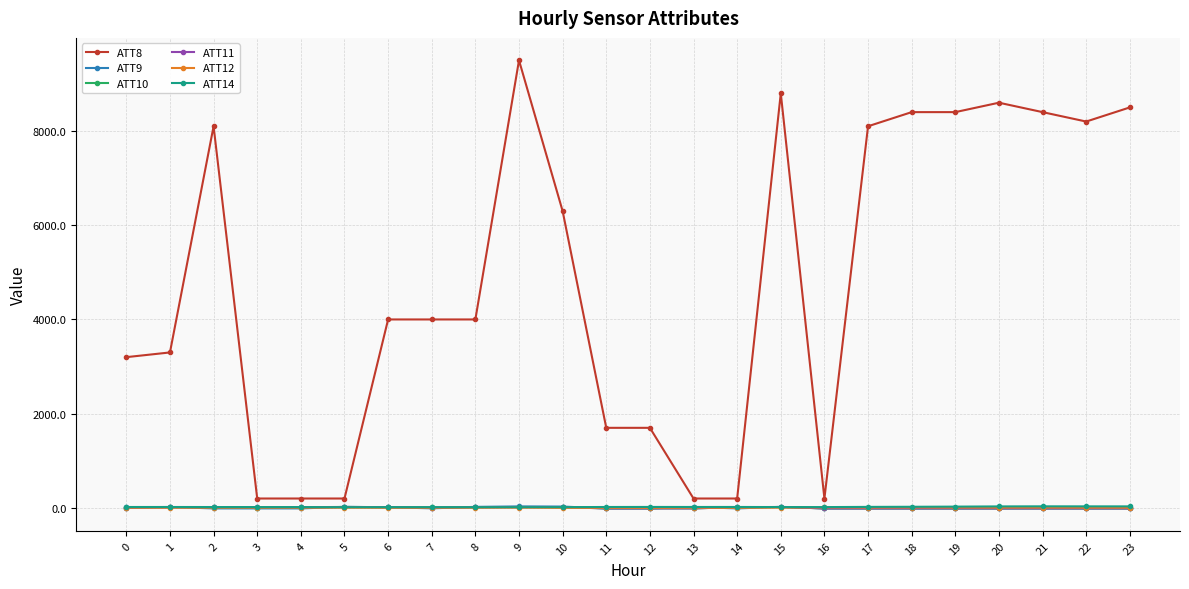

What is the value of the ATT12 point at the 5th from the left?

6.0